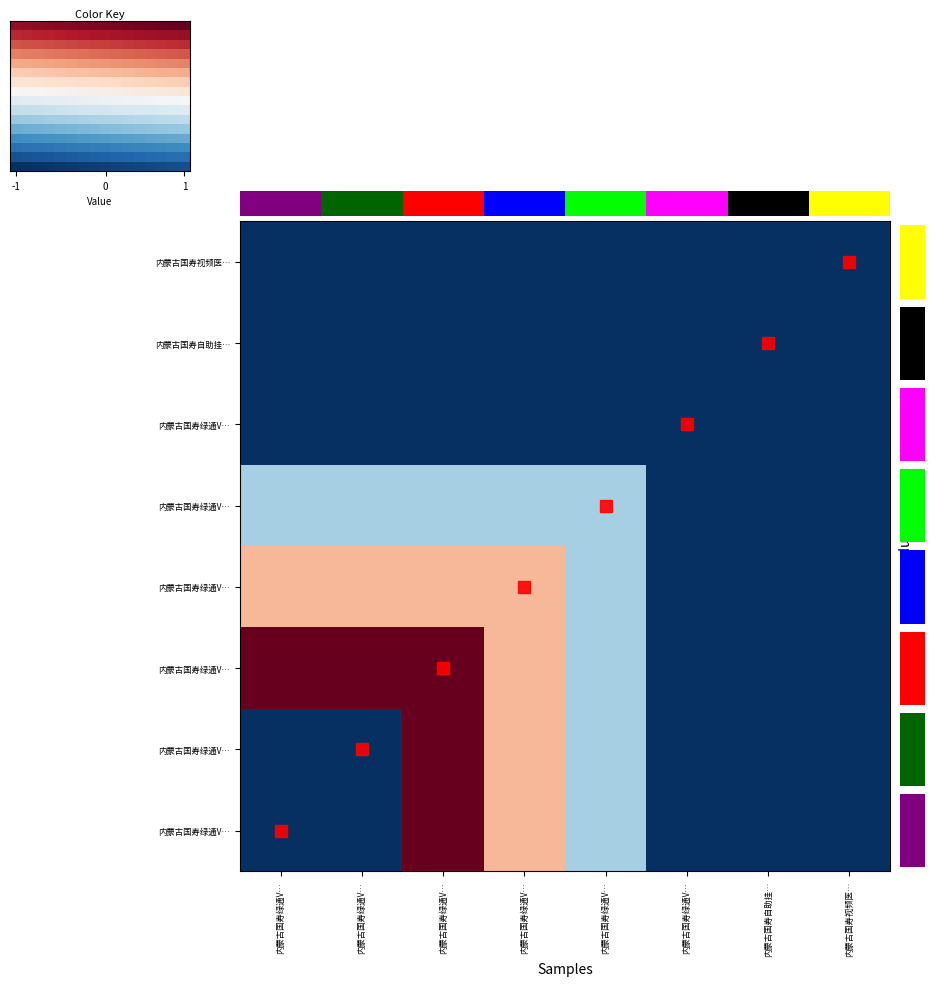

How many values in the 内蒙古国寿绿通VIP钻石卡五年期(备案) series are below 0?

4